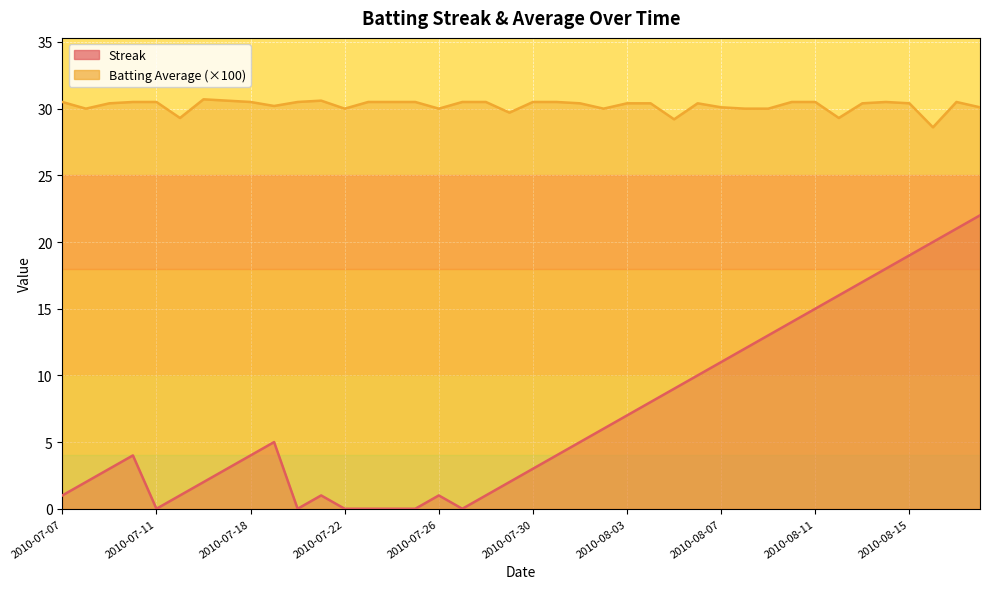

True or false: Batting Average1 and Streak cross at least once.

False